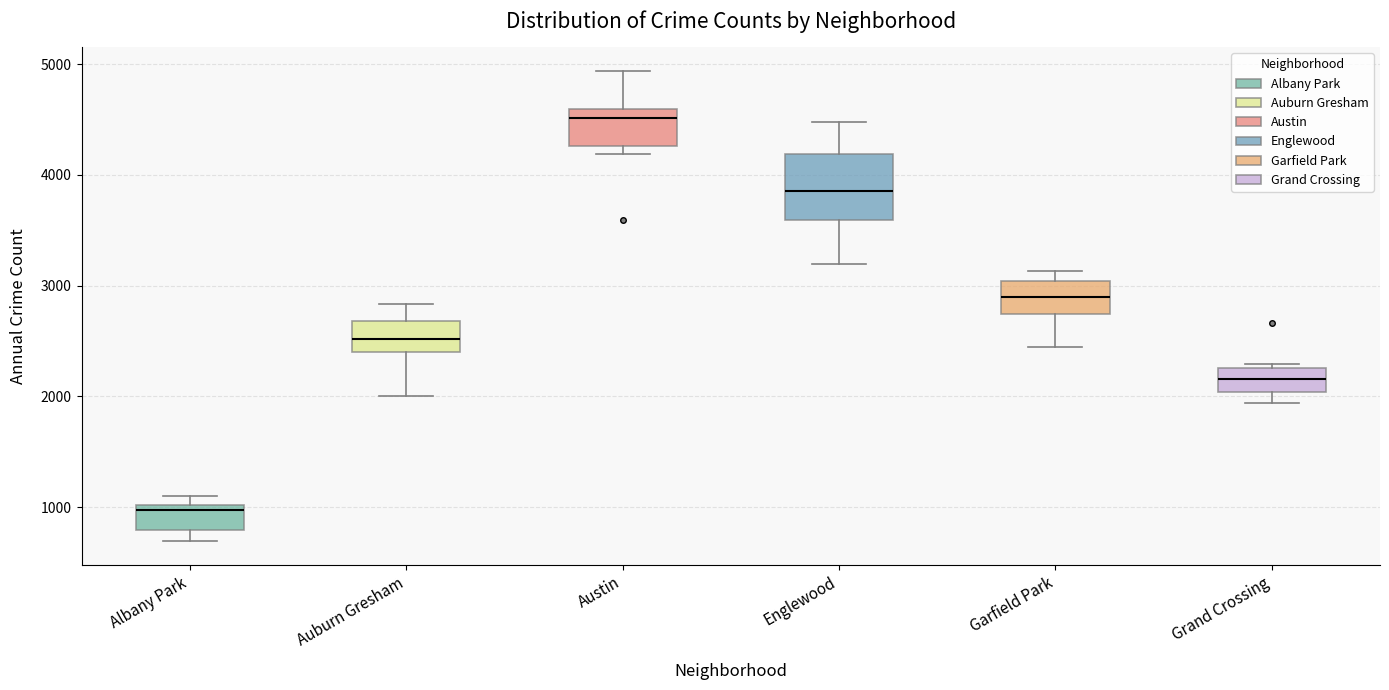

Reading left to right, transcribe this box plot: for each box, give where its median line is, the range the box spans, and where its two whiskers end, as read against the y-axis. The values are not printed on the chart, so give them approximately, as read against the axis.

Albany Park: median 1000 (just below the box's upper edge), box 800 to 1000, whiskers 700 to 1100
Auburn Gresham: median 2500, box 2400 to 2700, whiskers 2000 to 2800
Austin: median 4500, box 4300 to 4600, whiskers 4200 to 4900
Englewood: median 3900, box 3600 to 4200, whiskers 3200 to 4500
Garfield Park: median 2900, box 2700 to 3000, whiskers 2400 to 3100
Grand Crossing: median 2200, box 2000 to 2300, whiskers 1900 to 2300 (just above the box's upper edge)